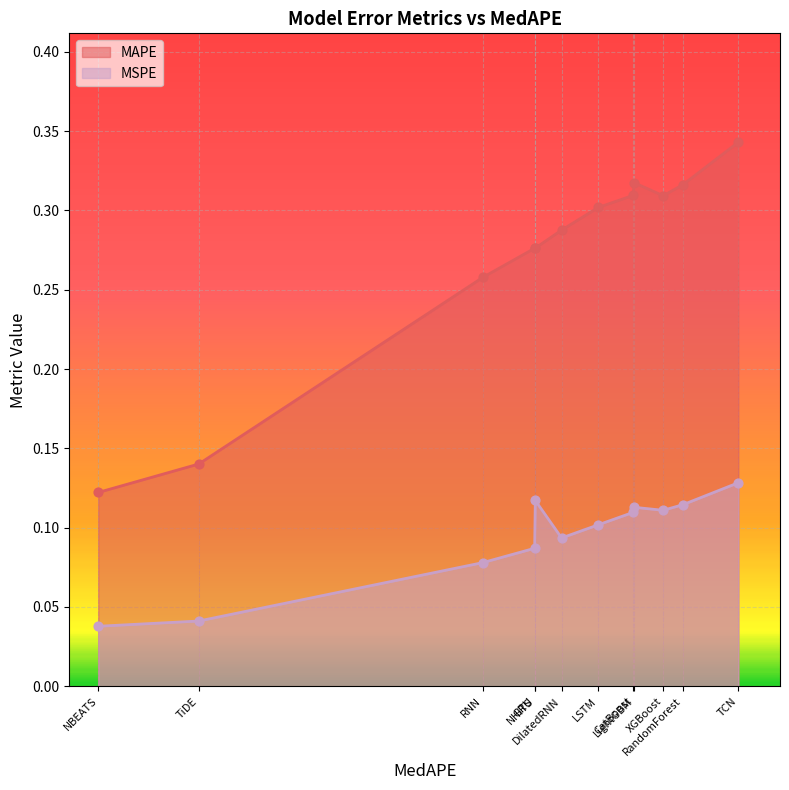

At which category is the sum across all series the highest?

TCN